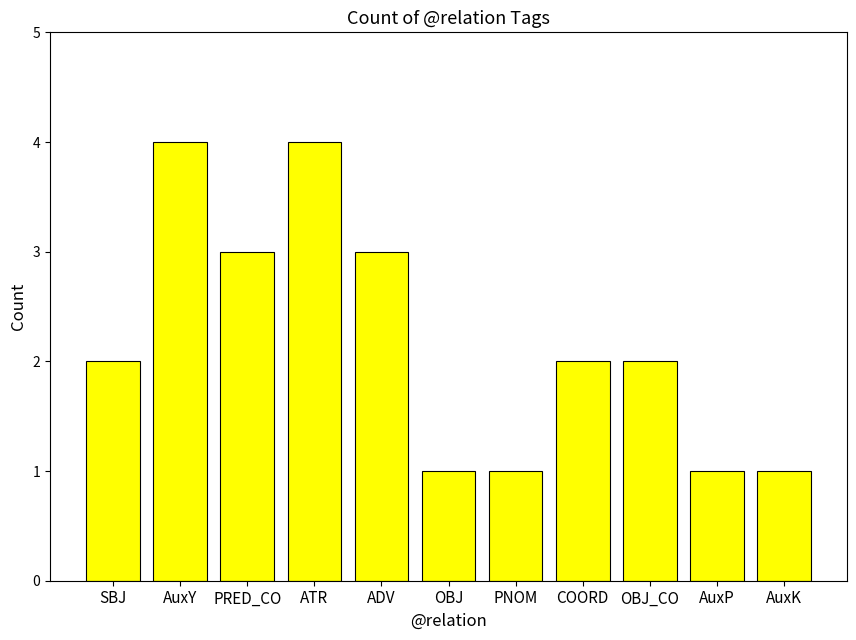

What is the maximum value shown in the chart?

4